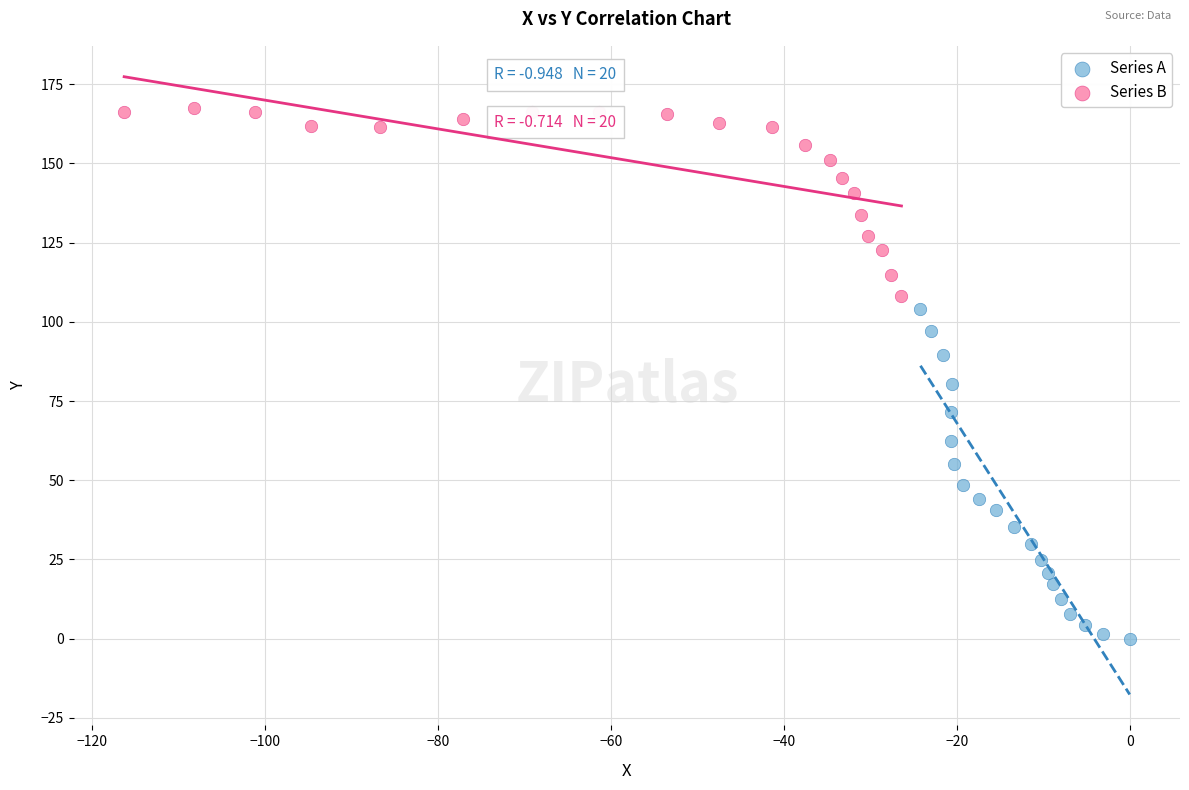

Which series contains the lowest Y value?

Series A